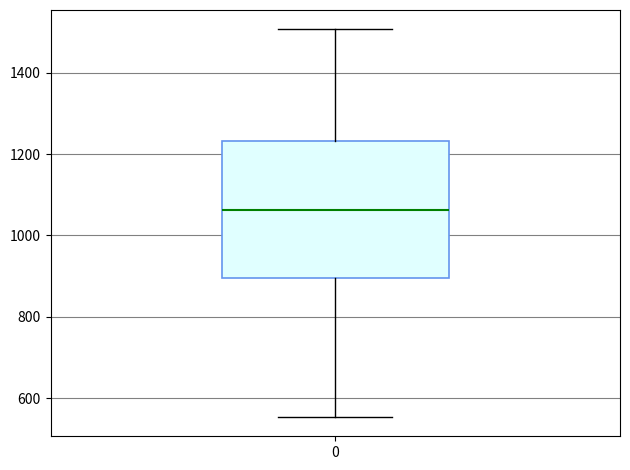

Transcribe this box plot: give where the median line is, the range the box spans, and where the two whiskers end, as read against the y-axis. The values are not printed on the chart, so give them approximately, as read against the axis.

median 1060, box 900 to 1240, whiskers 560 to 1500